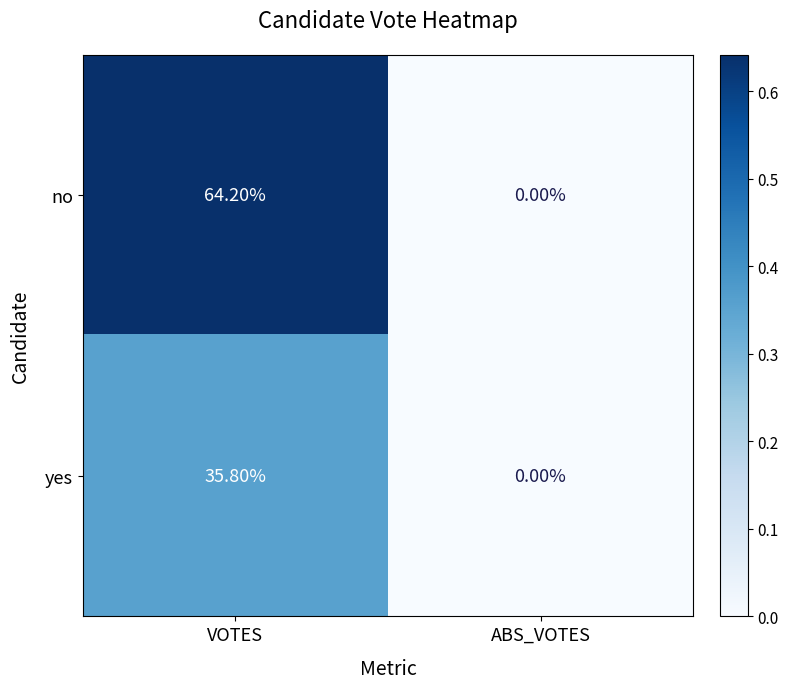

At which label does no first exceed 64?

VOTES